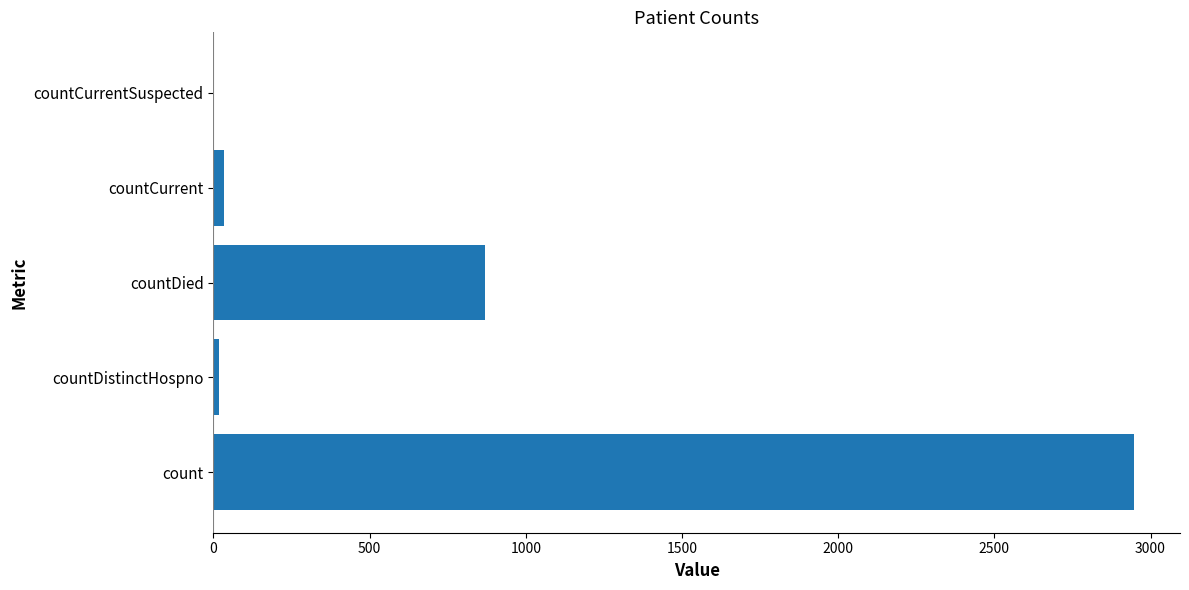

How many positive values are there?

4